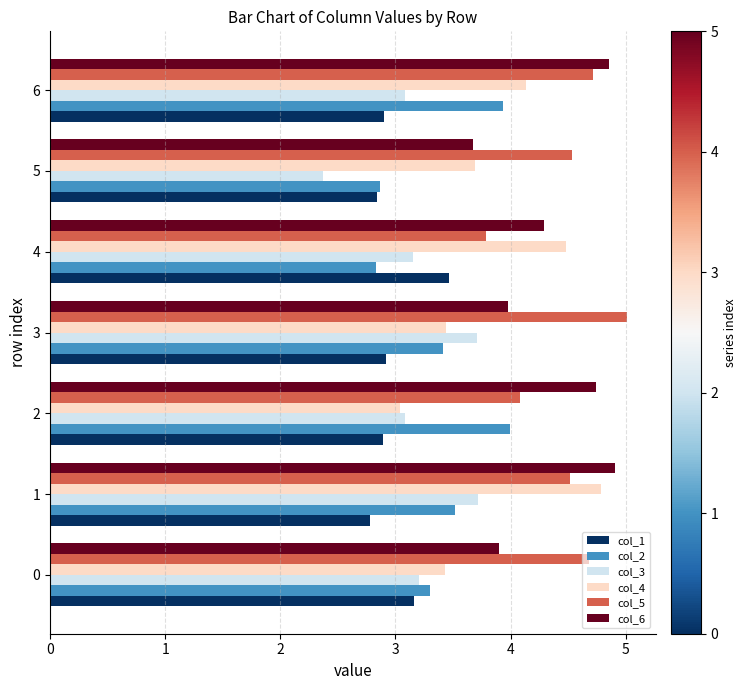

Is the value of col_3 at 4 greater than the value of col_1 at 3?

Yes